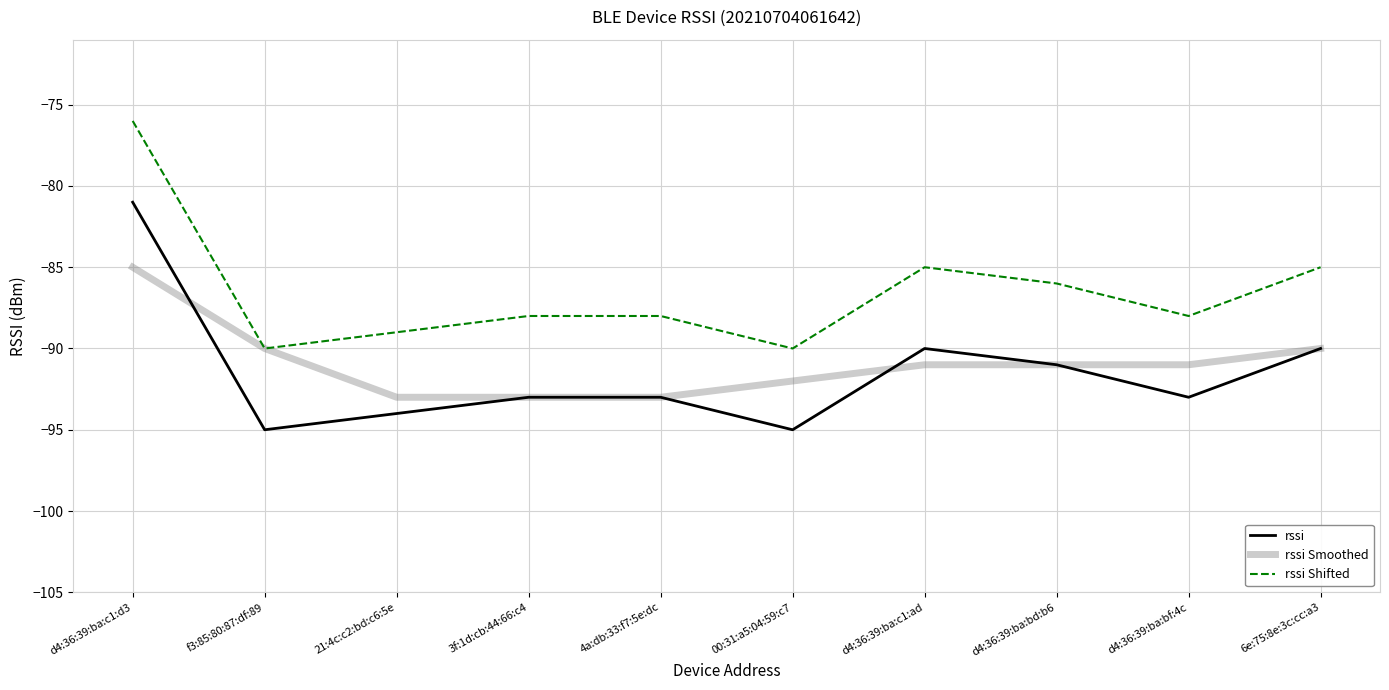

What are all the series names shown in the legend?

rssi, rssi Smoothed, rssi Shifted